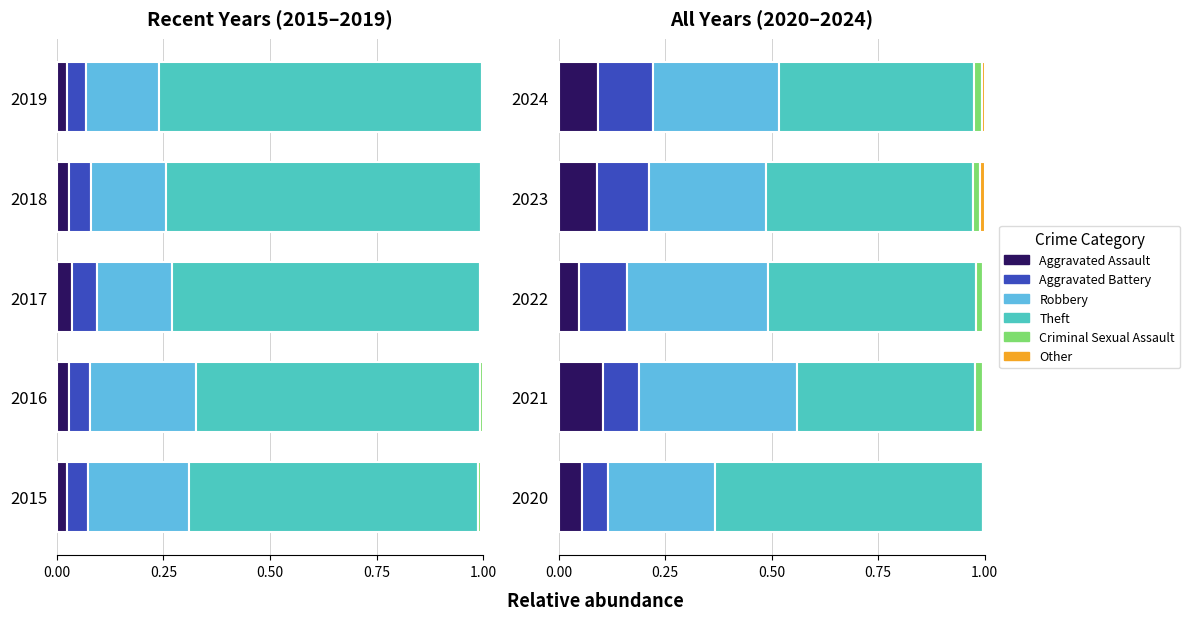

True or false: Theft has a value of 0.5 at 2022.

True